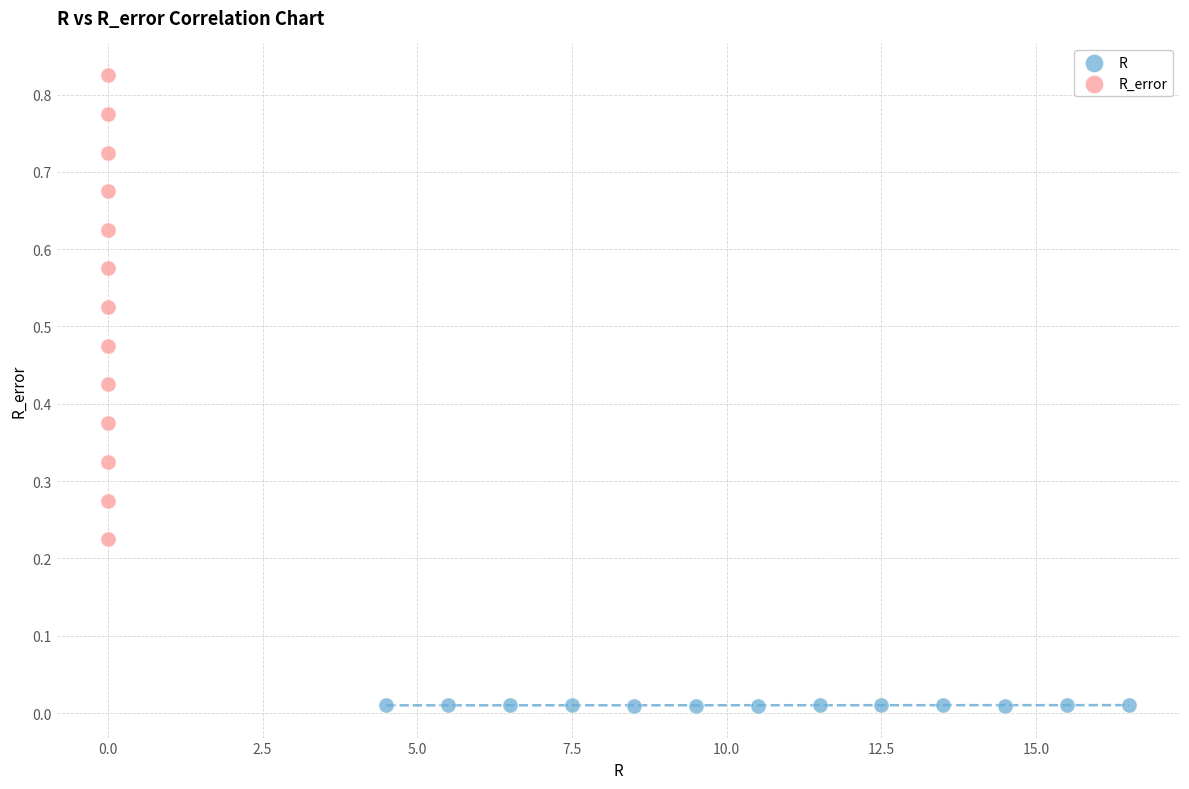

Which series has the largest Y range (max minus min)?

R_error